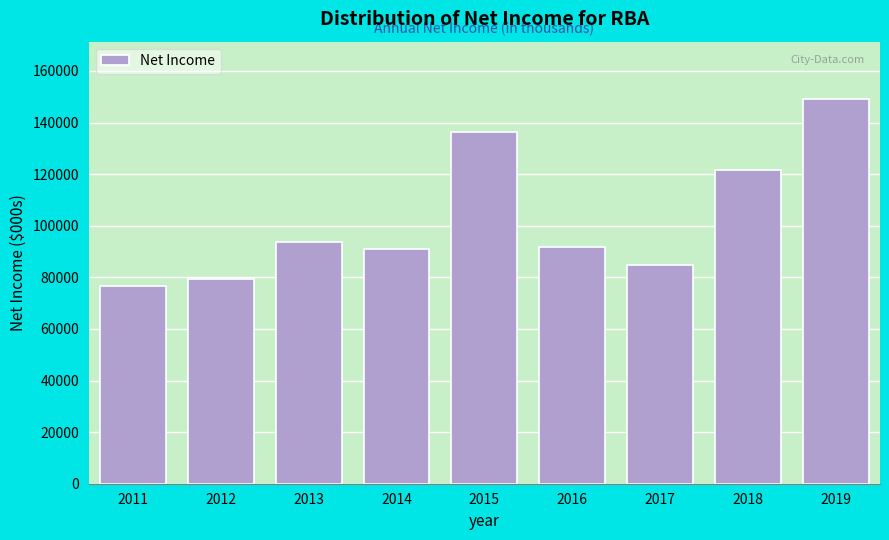

Reading left to right, transcribe all the data shown in this chart.

76600	79500	93600	91000	136200	91800	84800	121500	149000